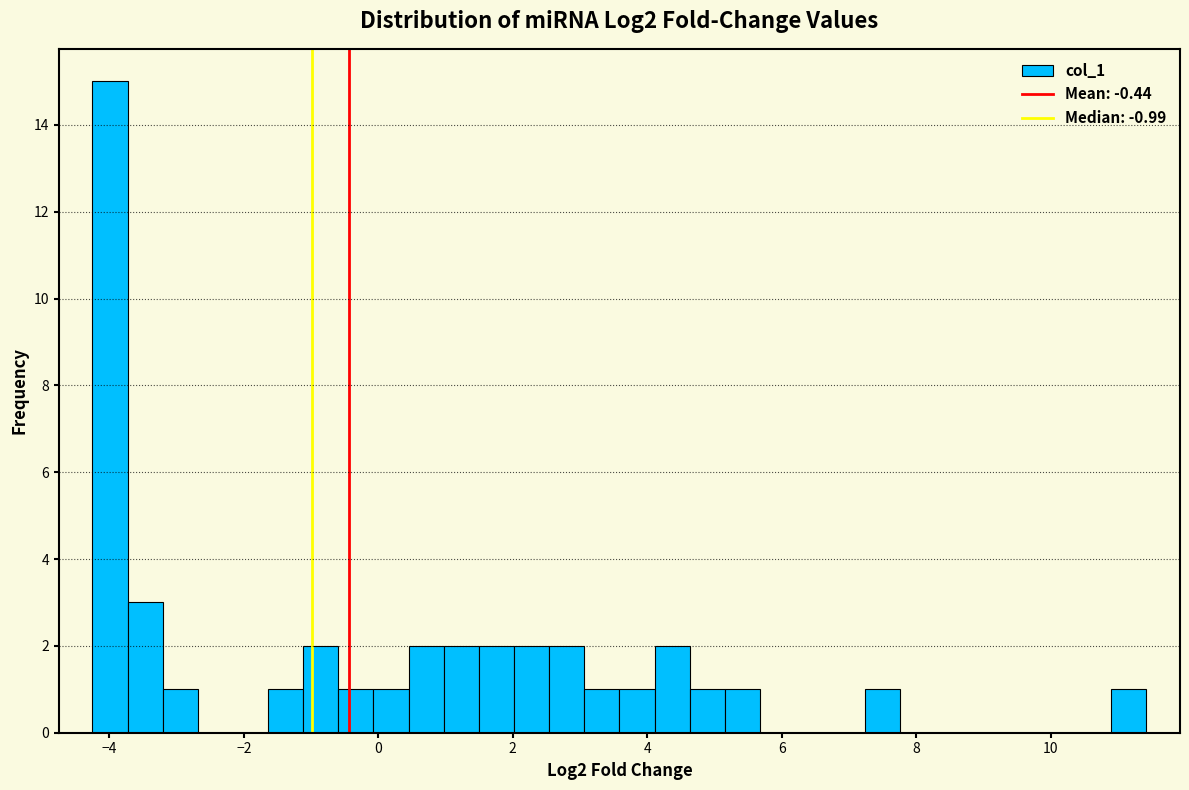

Around what value on the x-axis is the tallest bar? Give the approximate position of its centre, as read against the axis.

-4.0